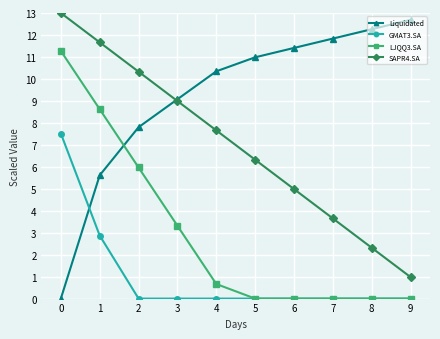

What is the difference between the maximum and minimum values in the LJQQ3.SA series?

11.3